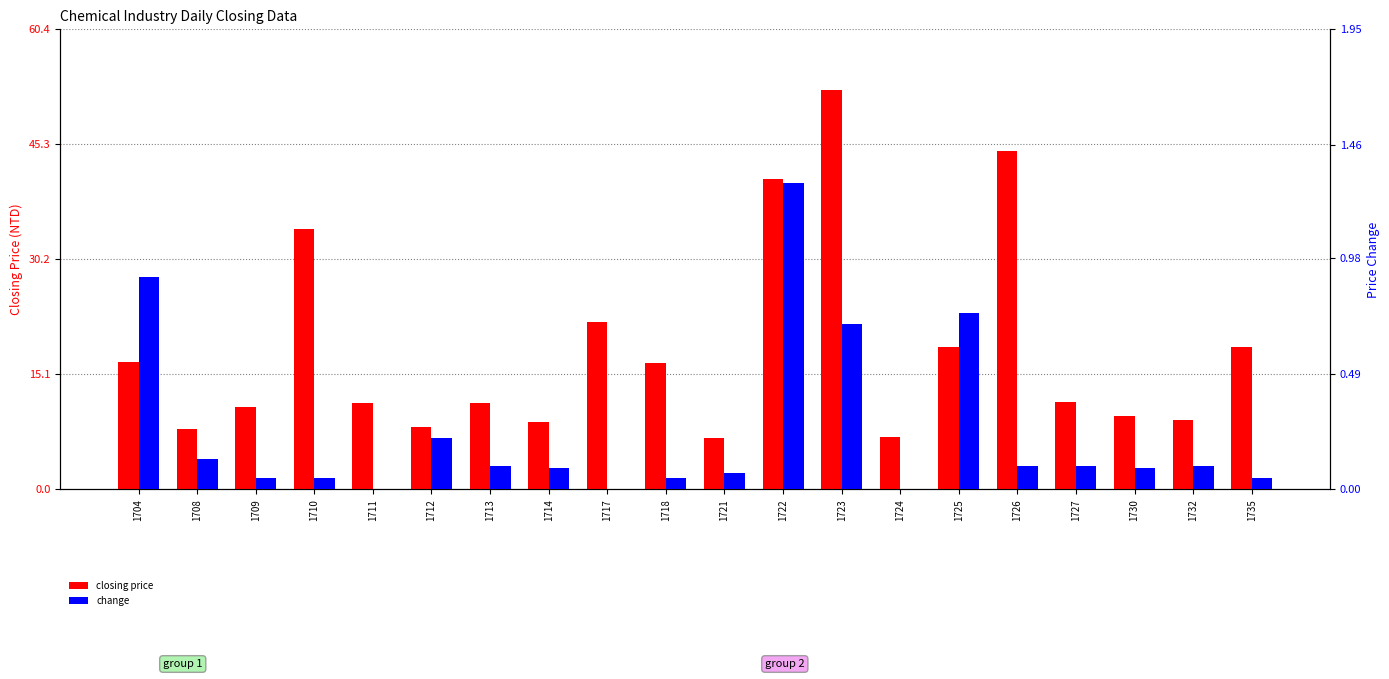

What is the difference between the closing price values at 1713 and 1725?

7.3